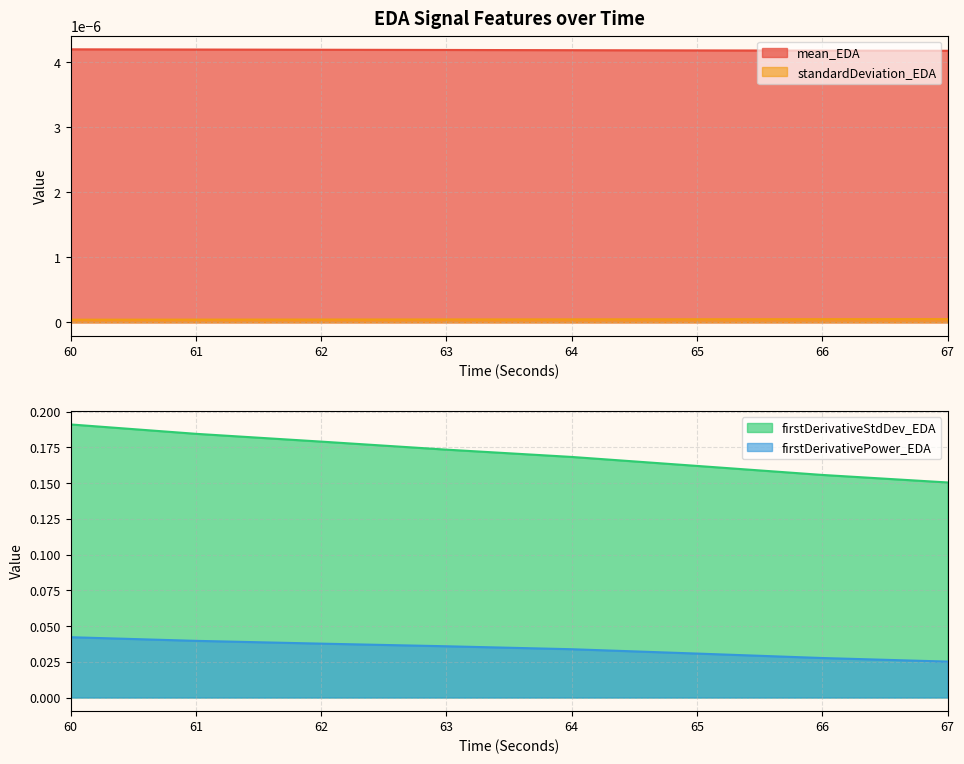

True or false: mean_EDA and standardDeviation_EDA intersect in this chart.

False